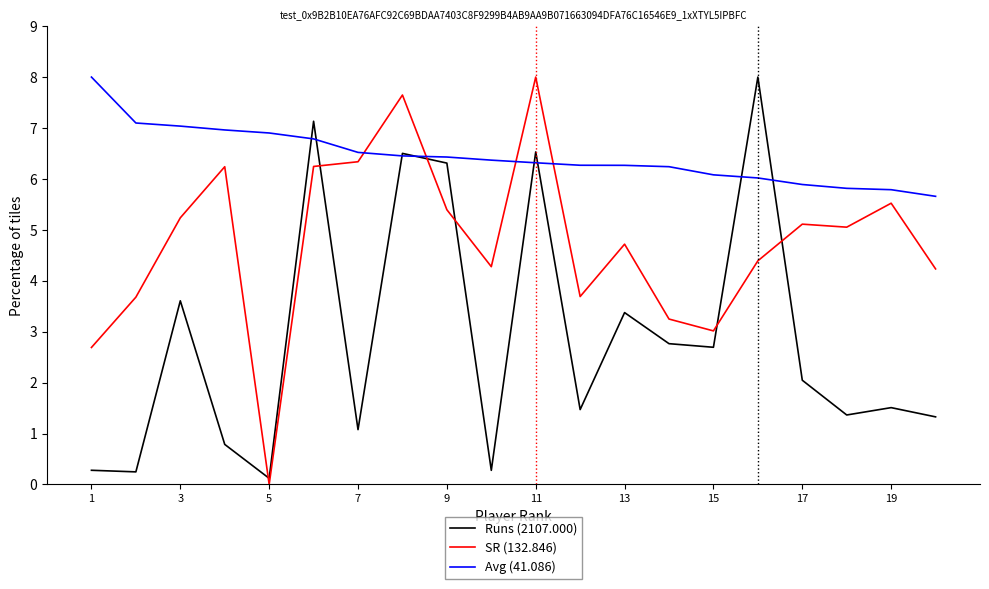

Which series has the largest total across all categories?

Avg (41.086)